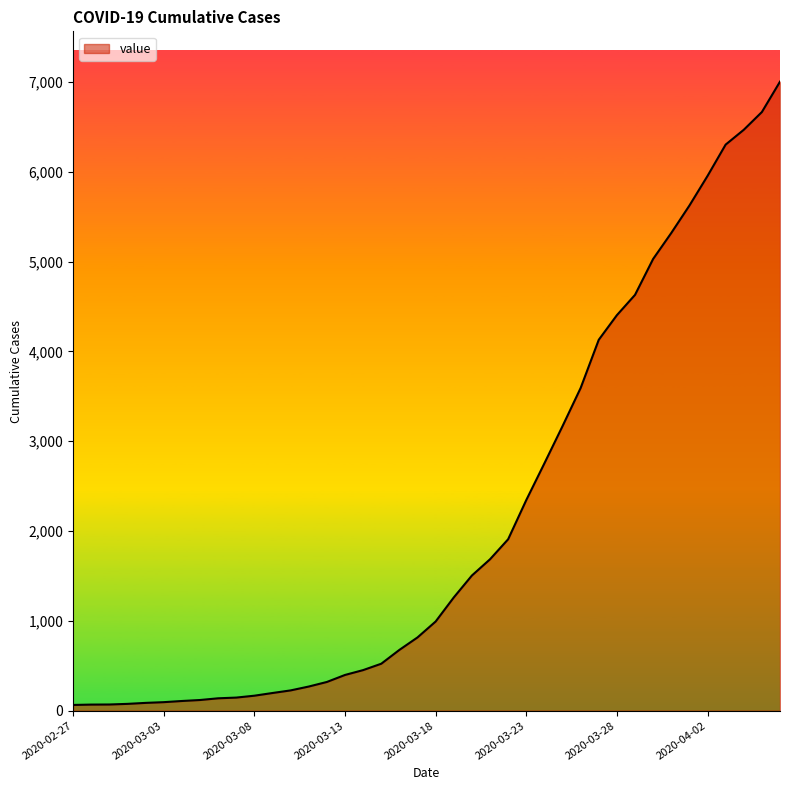

What is the smallest value displayed?

64